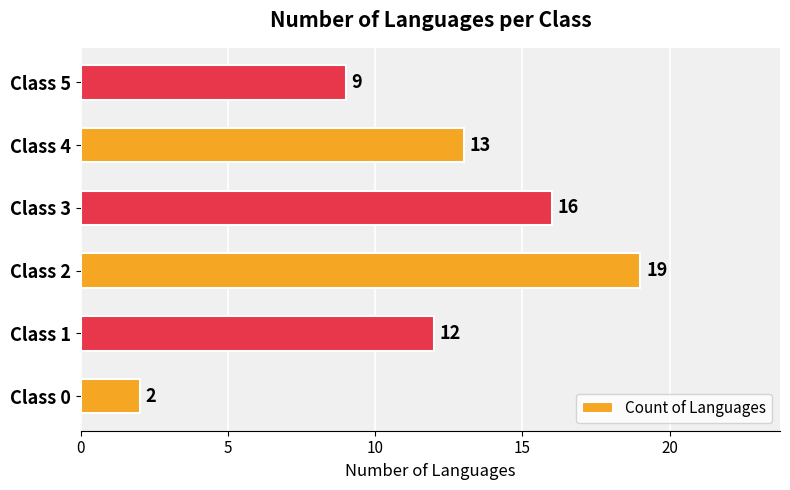

Reading top to bottom, list all the values displayed in this chart.

Class 5=9	Class 4=13	Class 3=16	Class 2=19	Class 1=12	Class 0=2